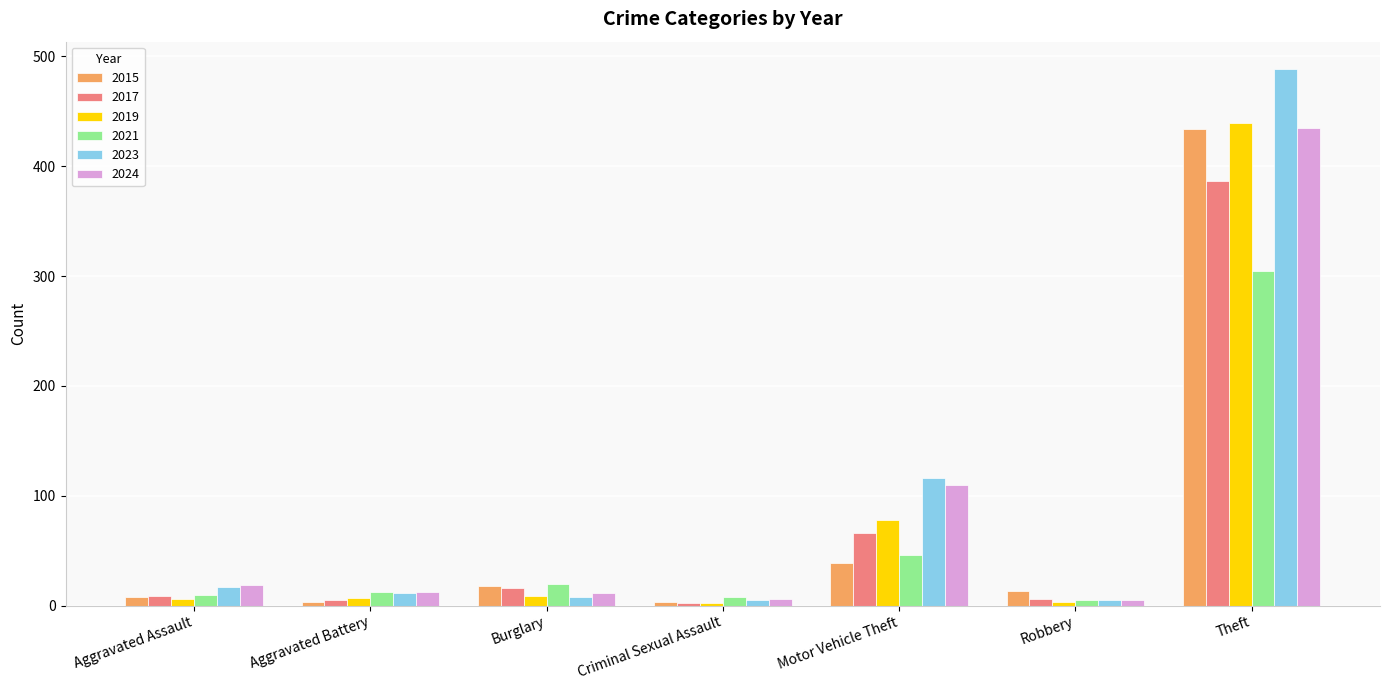

Where is 2017 nearest to the value 194?

Motor Vehicle Theft